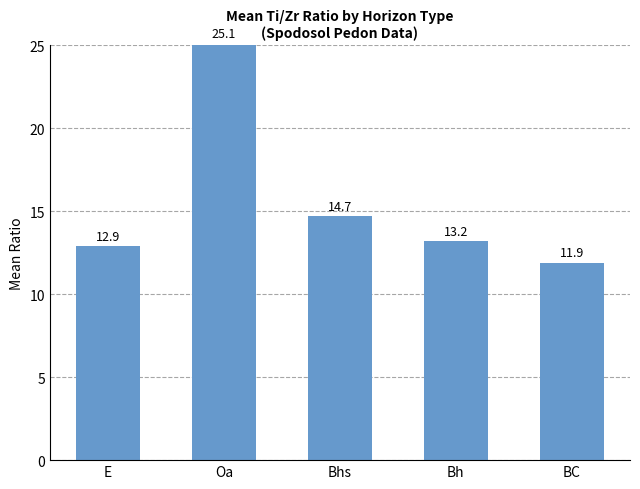

What is the change in value from E to BC?

-1.0